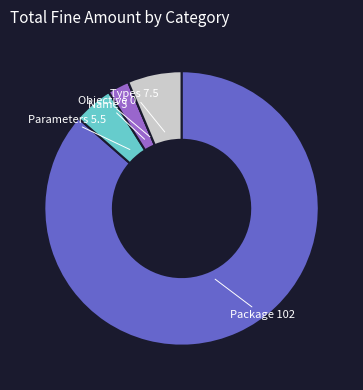

Which slice represents more than half of the pie?

Package